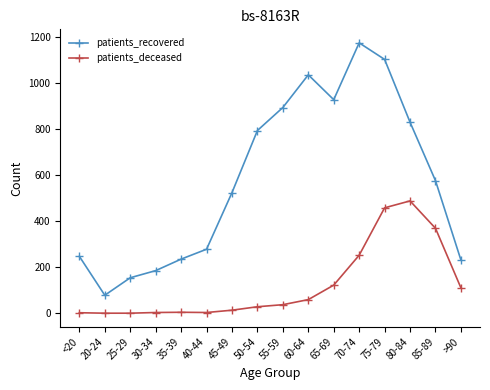

Does the chart display data point markers on the line(s)?

Yes